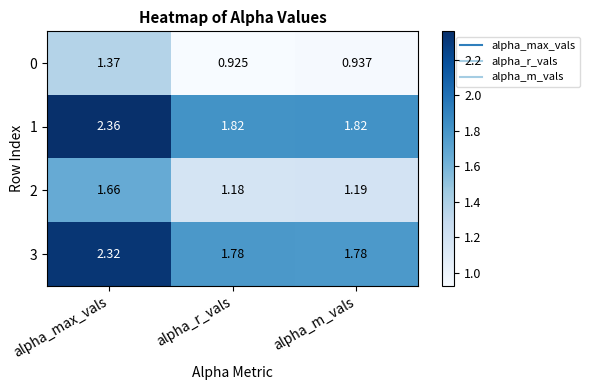

At which category is the sum across all series the highest?

alpha_max_vals